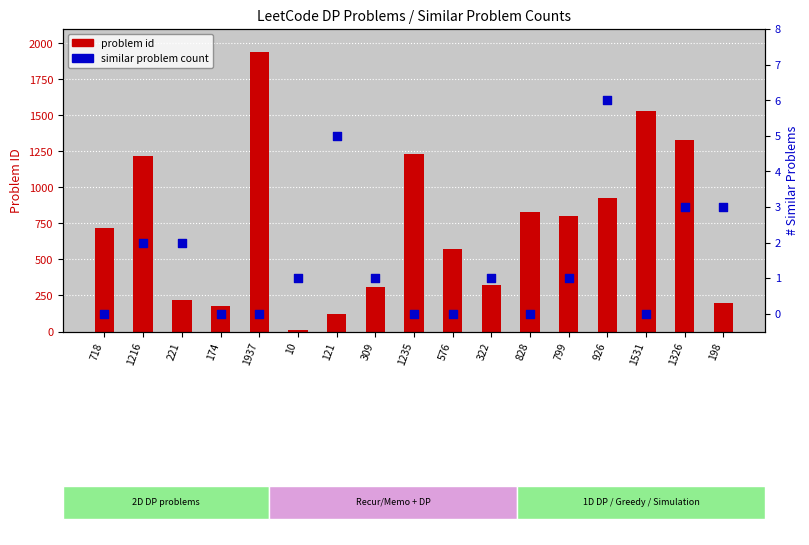

At which category is the sum across all series the highest?

1937